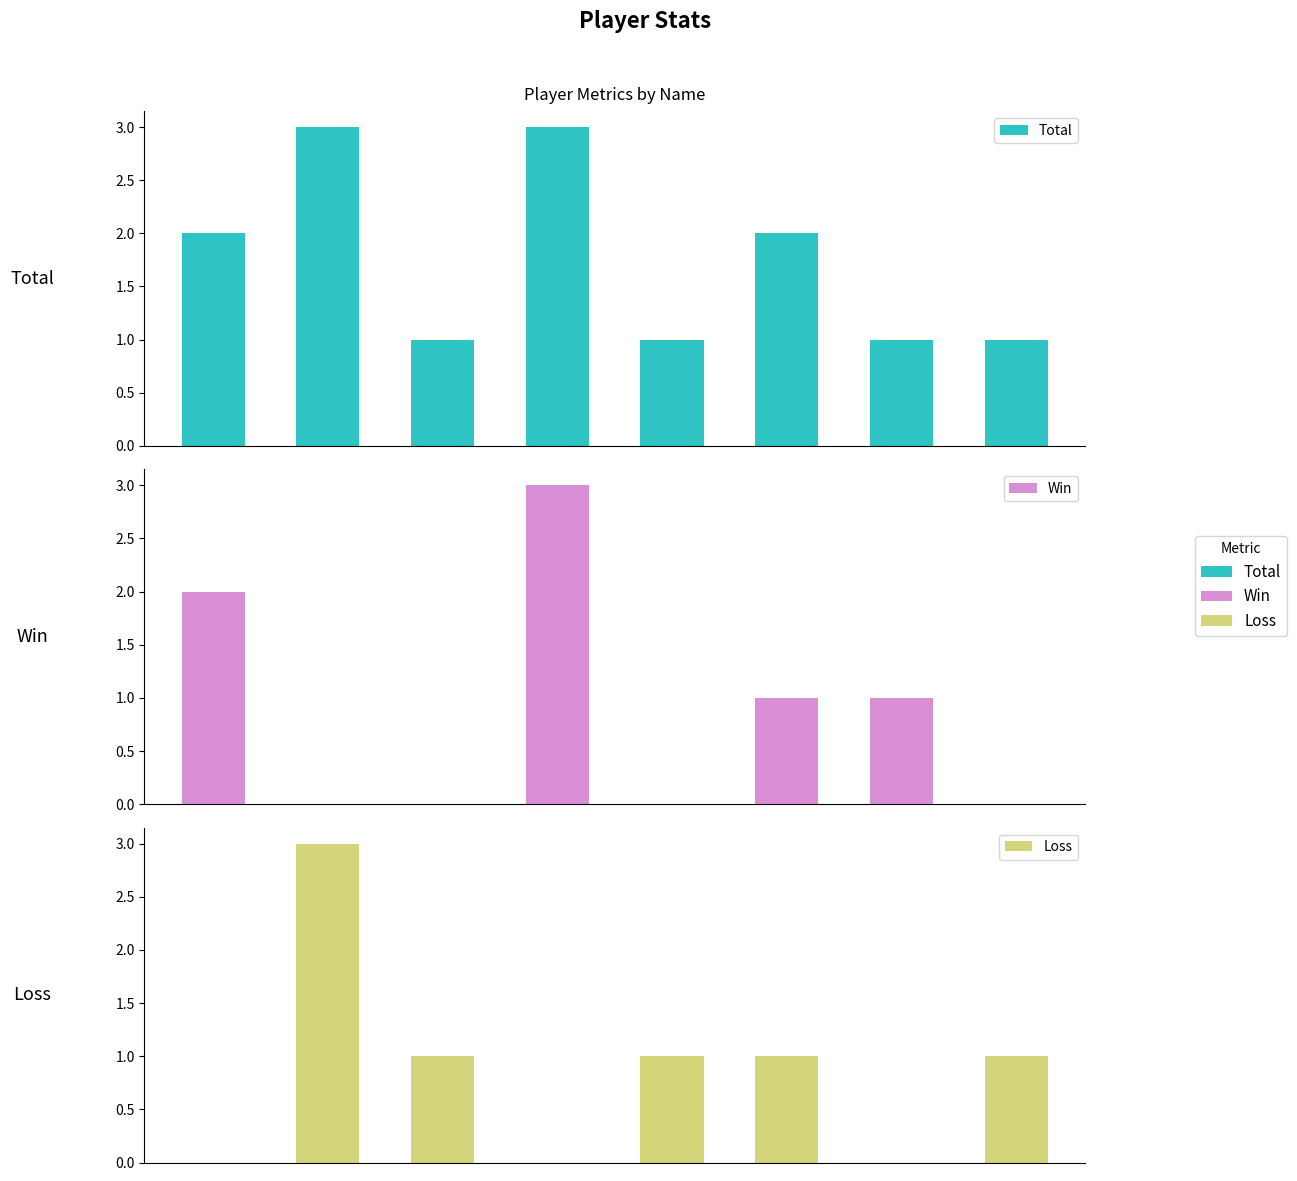

How many values in the Loss series are below 1?

3